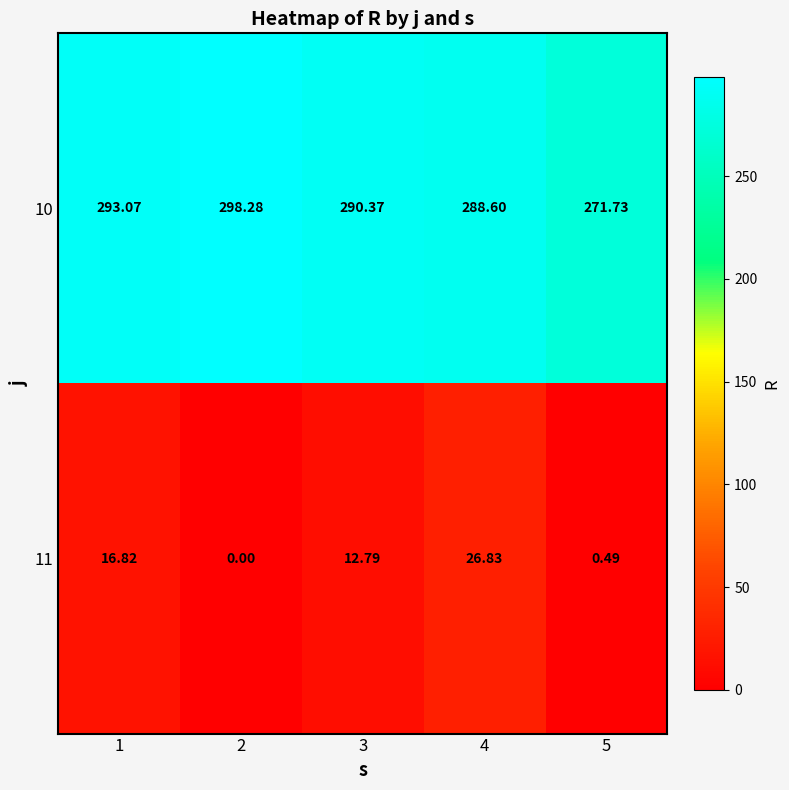

How many series are shown in this chart?

2